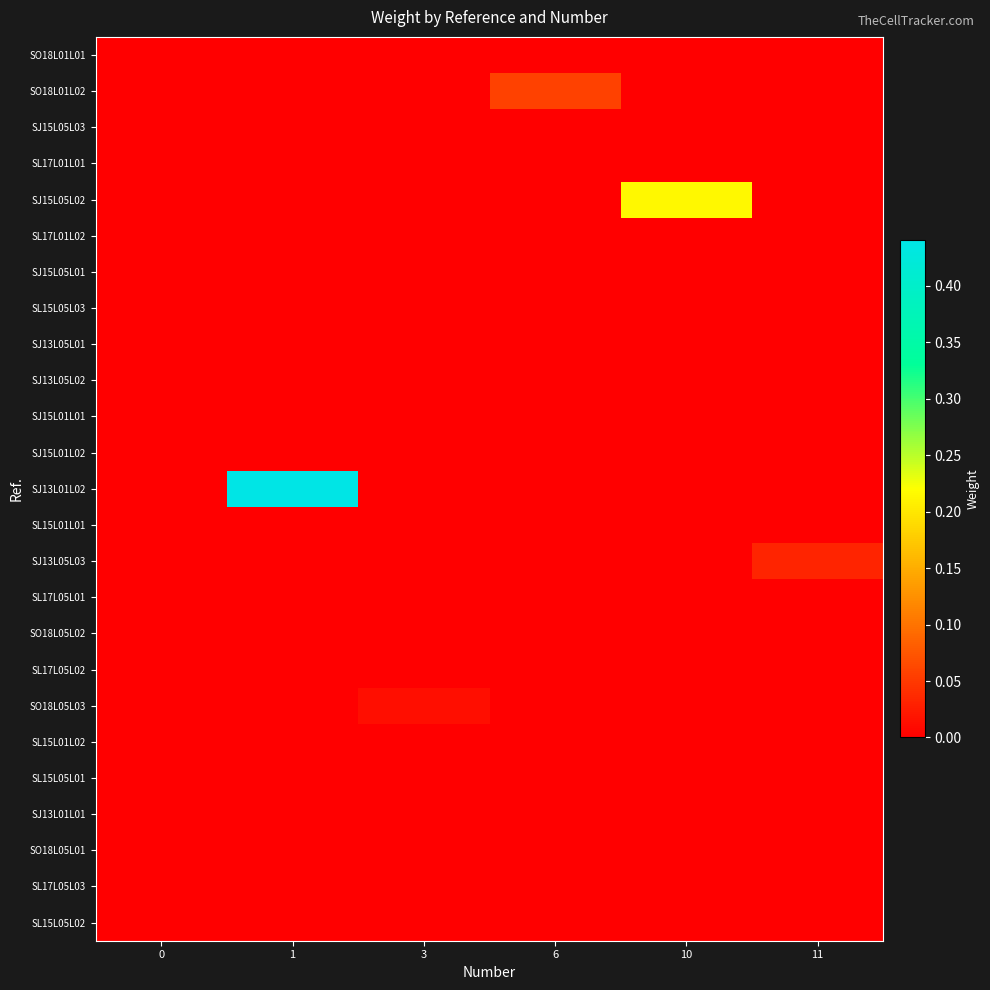

List the series in order of their peak value, lowest first.

SO18L01L01, SJ15L05L03, SL17L01L01, SL17L01L02, SJ15L05L01, SL15L05L03, SJ13L05L01, SJ13L05L02, SJ15L01L01, SJ15L01L02, SL15L01L01, SL17L05L01, SO18L05L02, SL17L05L02, SL15L01L02, SL15L05L01, SJ13L01L01, SO18L05L01, SL17L05L03, SL15L05L02, SO18L05L03, SJ13L05L03, SO18L01L02, SJ15L05L02, SJ13L01L02